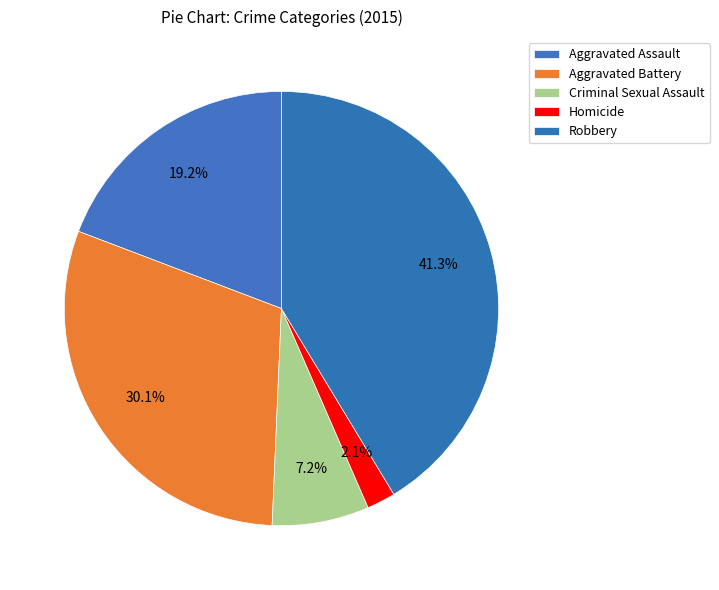

True or false: Aggravated Battery accounts for 30% of the total.

True